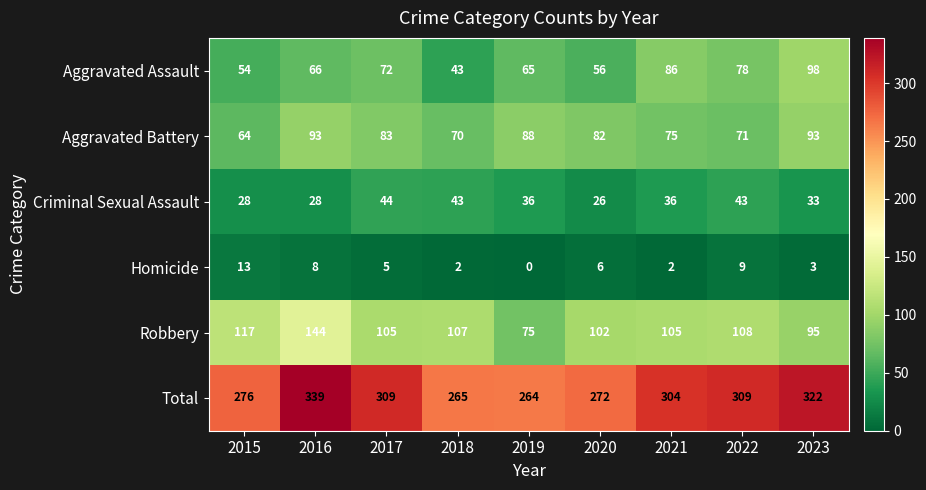

What value does the Criminal Sexual Assault series have at 2015, to the nearest 10?

30